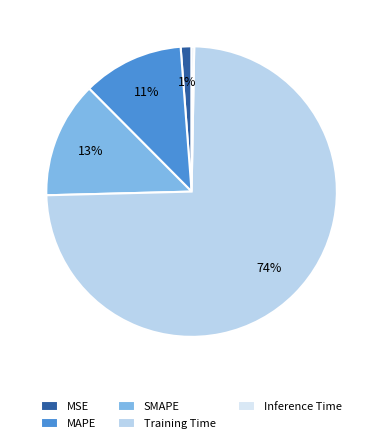

To the nearest percent, what is the difference between the Inference Time and MAPE slice percentages?

11%